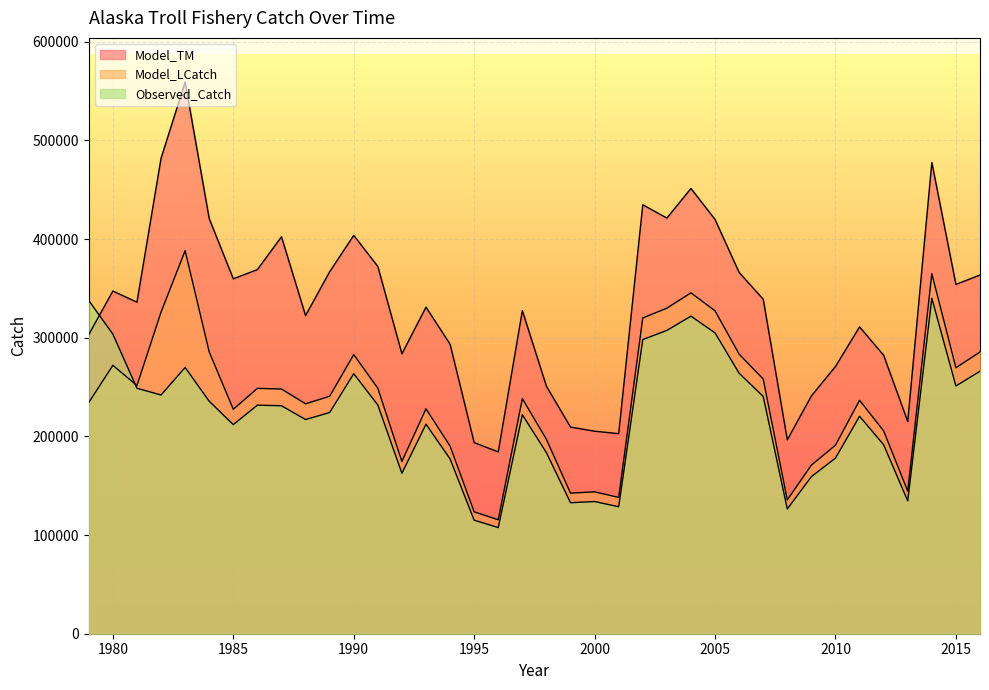

Does the chart display data point markers on the line(s)?

No